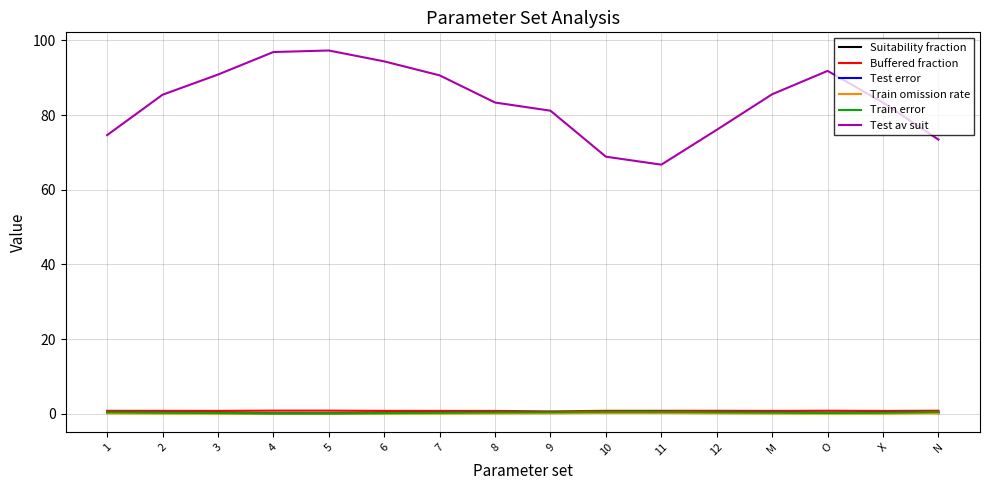

Which series has the largest total across all categories?

Test av suit